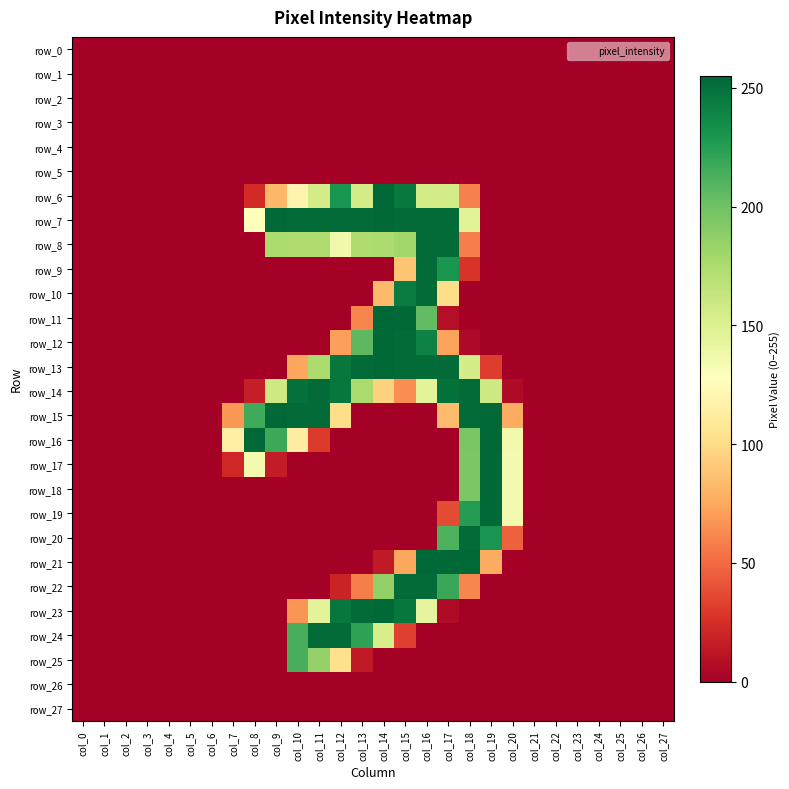

Between col_8 and col_11, which series saw the biggest shift?

row_24